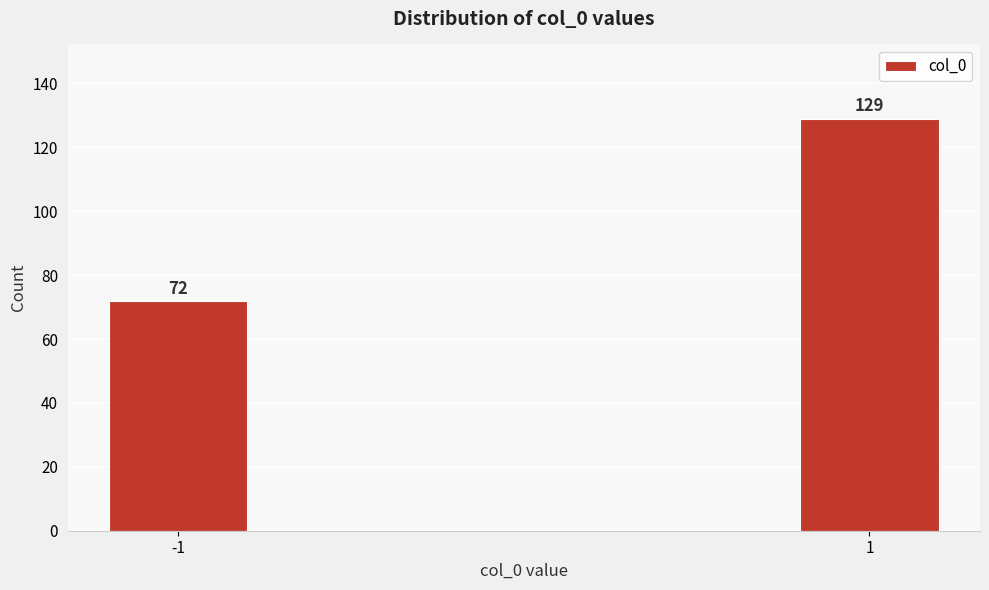

Reading left to right, transcribe all the data shown in this chart.

72	129